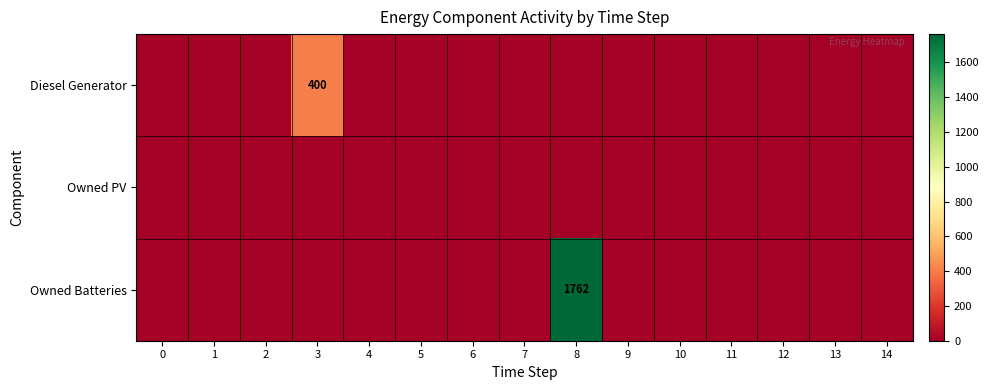

Reading left to right, transcribe all the data shown in this chart.

row_0: 0	0	0	400	0	0	0	0	0	0	0	0	0	0	0
row_1: 0	0	0	0	0	0	0	0	0	0	0	0	0	0	0
row_2: 0	0	0	0	0	0	0	0	1762	0	0	0	0	0	0